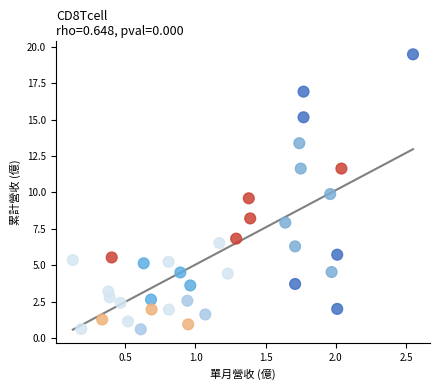

What is the range of X values (max minus min)?

2.4